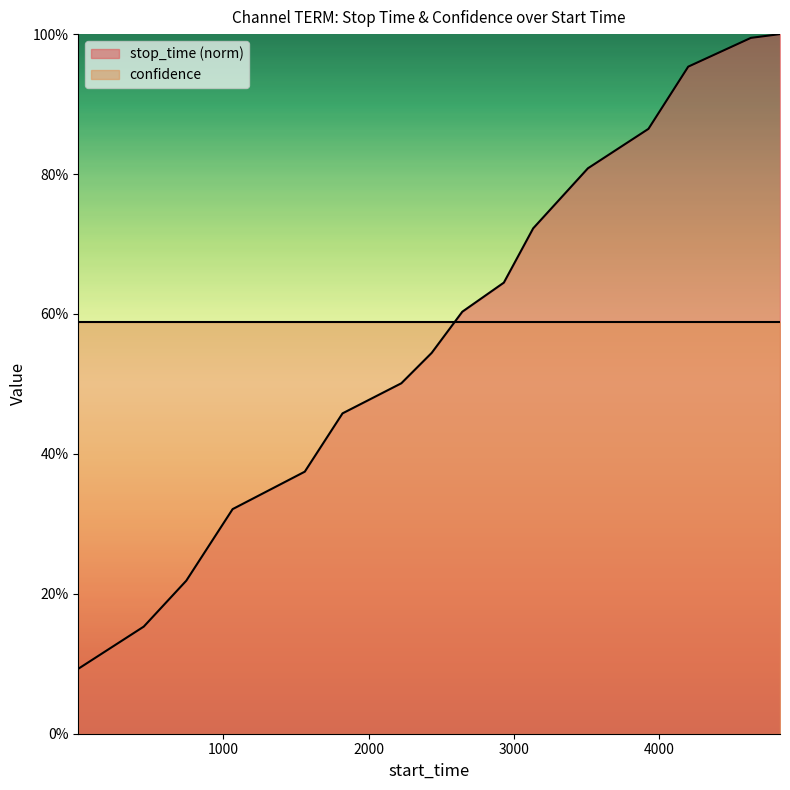

What is the sum of all values?

9.3